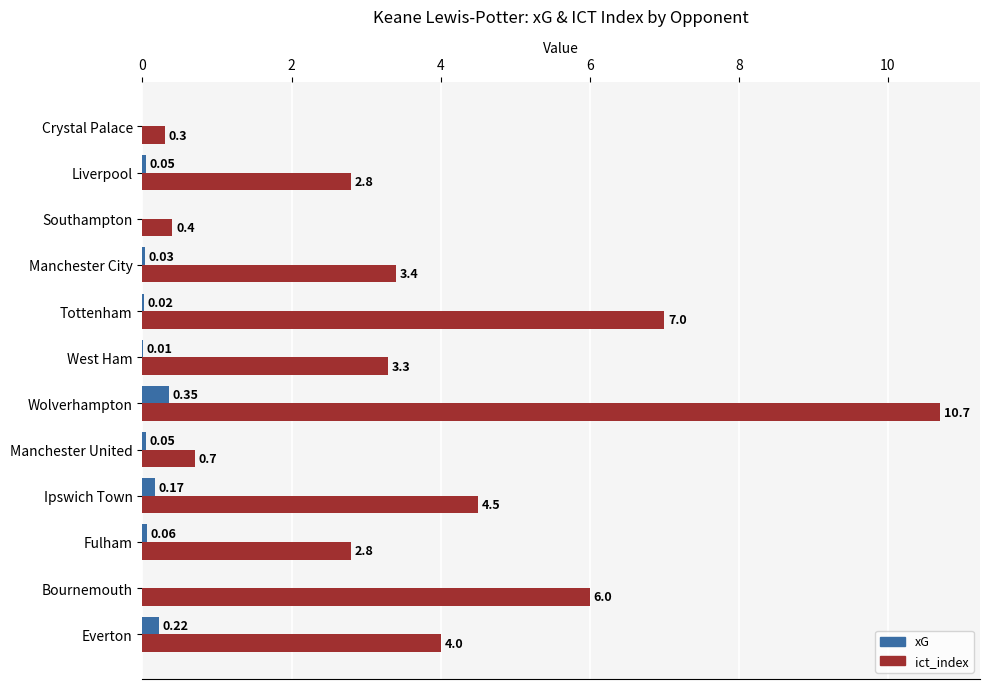

At which label is ict_index closest to 5?

Ipswich Town